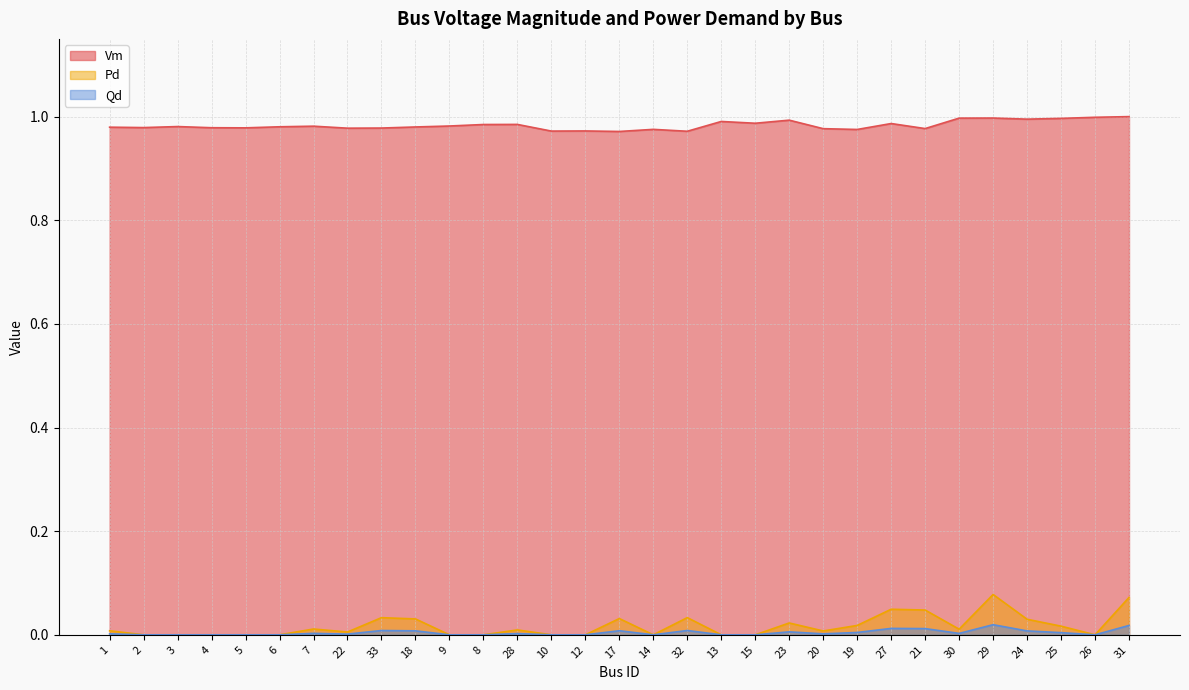

What is the difference between the maximum and minimum values in the Pd series?

0.1